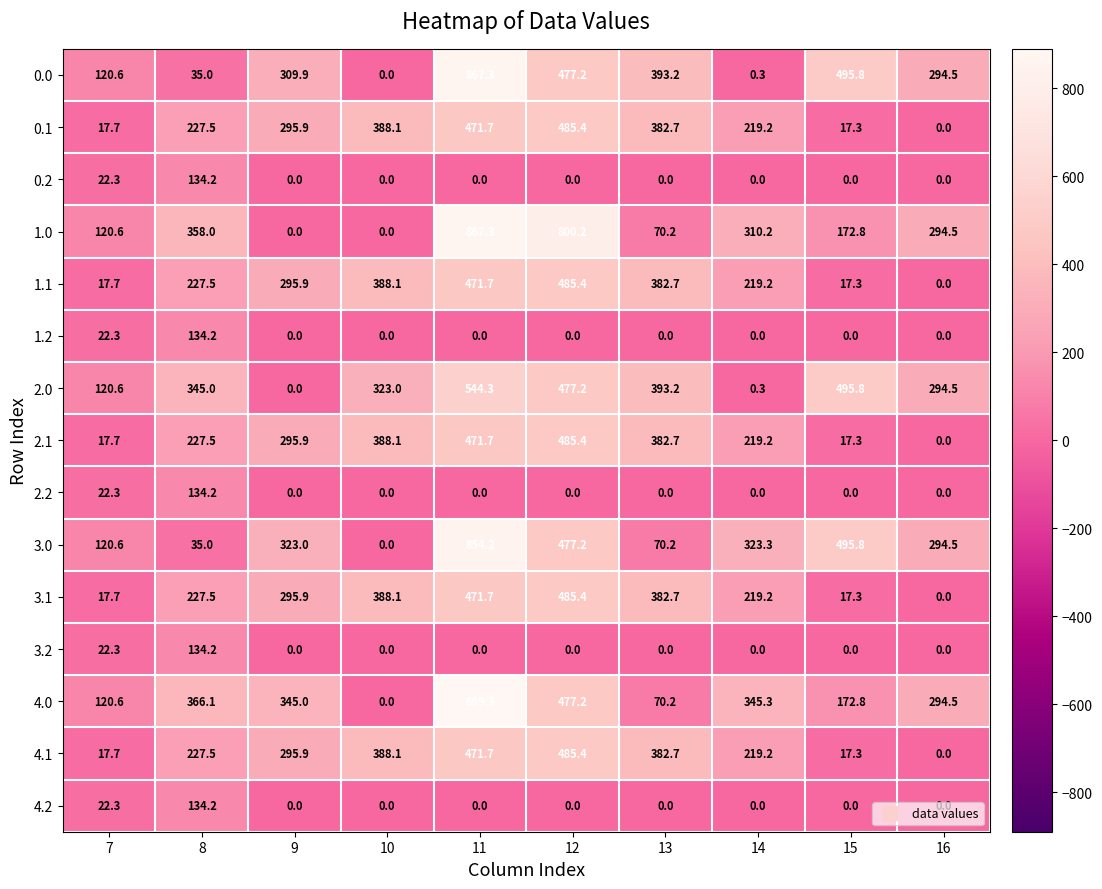

What is the difference between the highest and lowest values at 16?

294.5